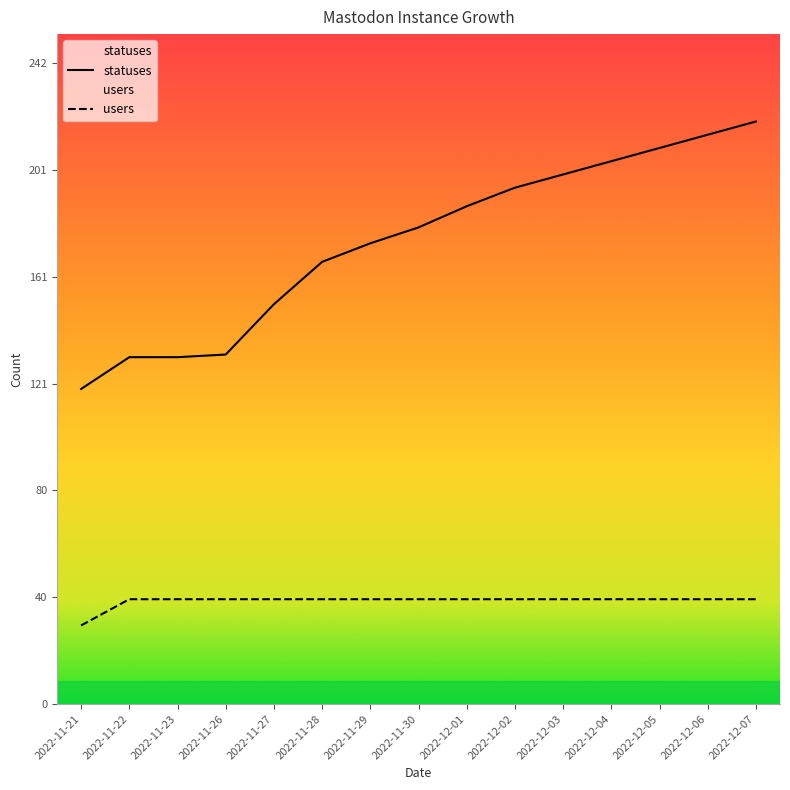

True or false: statuses has more than 1 points higher than both neighbors.

False